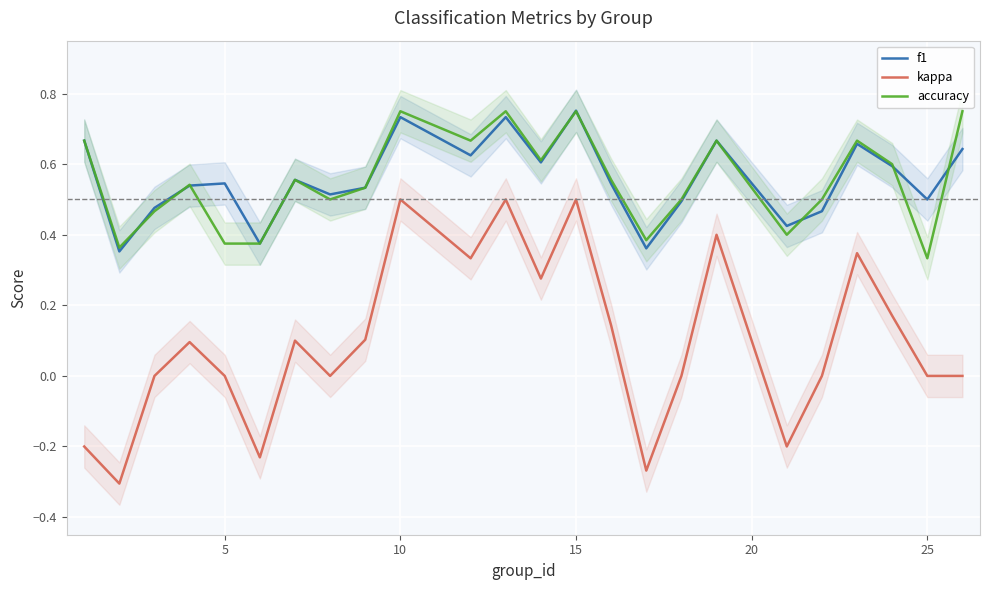

Is it true that kappa equals -0.4 at 5?

False